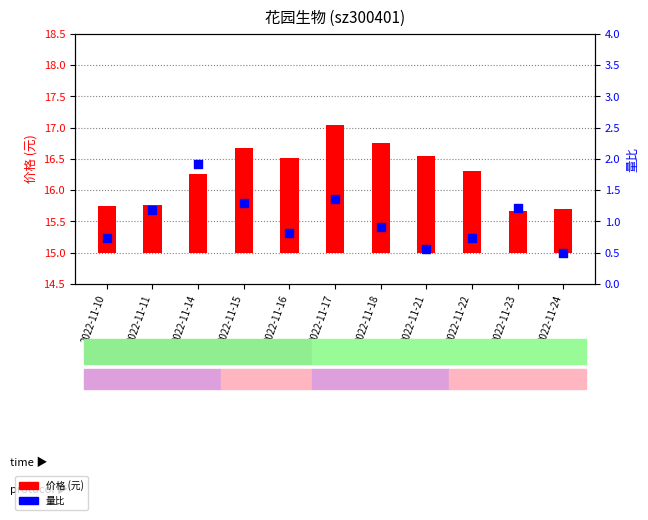

Which series has the widest spread of Y values?

量比